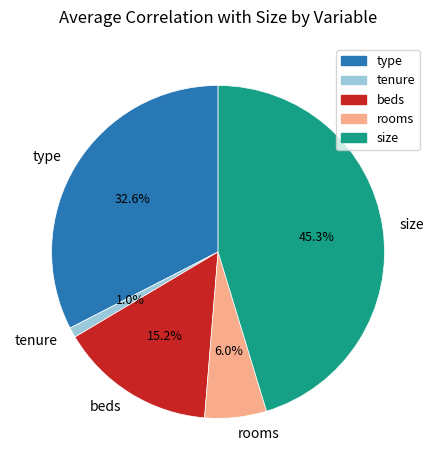

Count the number of slices in the pie.

5